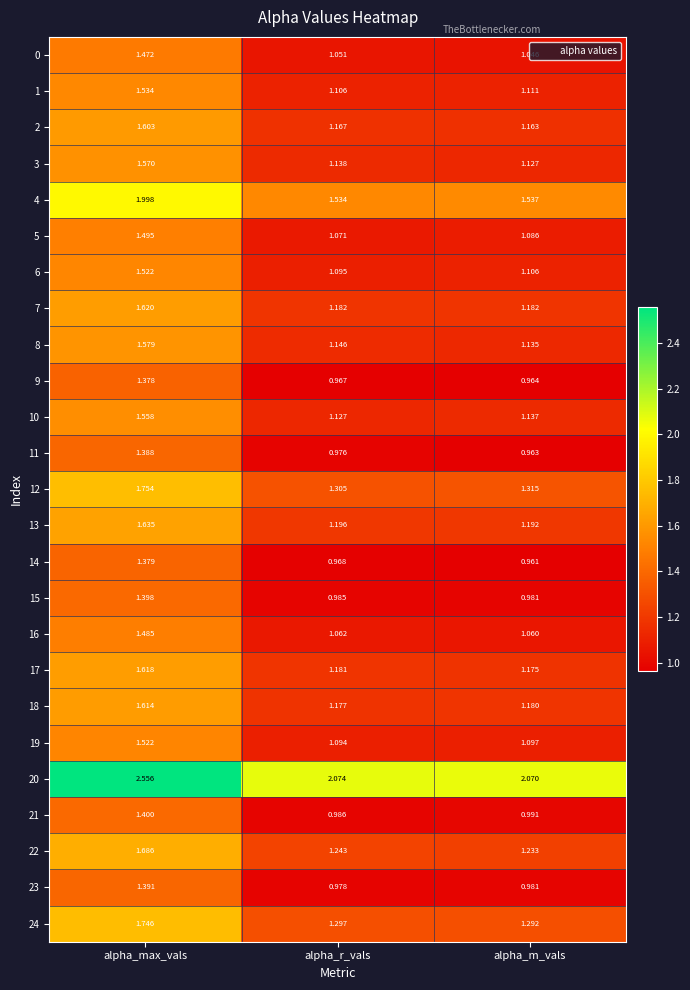

Rank the categories by 2 value from lowest to highest.

alpha_m_vals, alpha_r_vals, alpha_max_vals